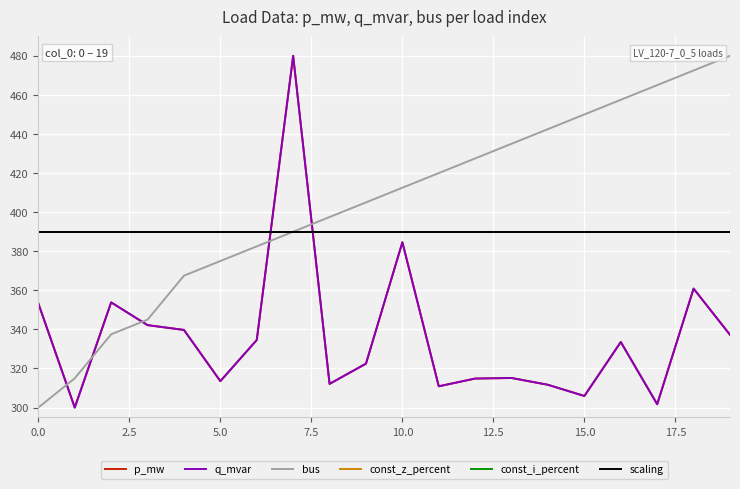

Does the chart display data point markers on the line(s)?

No